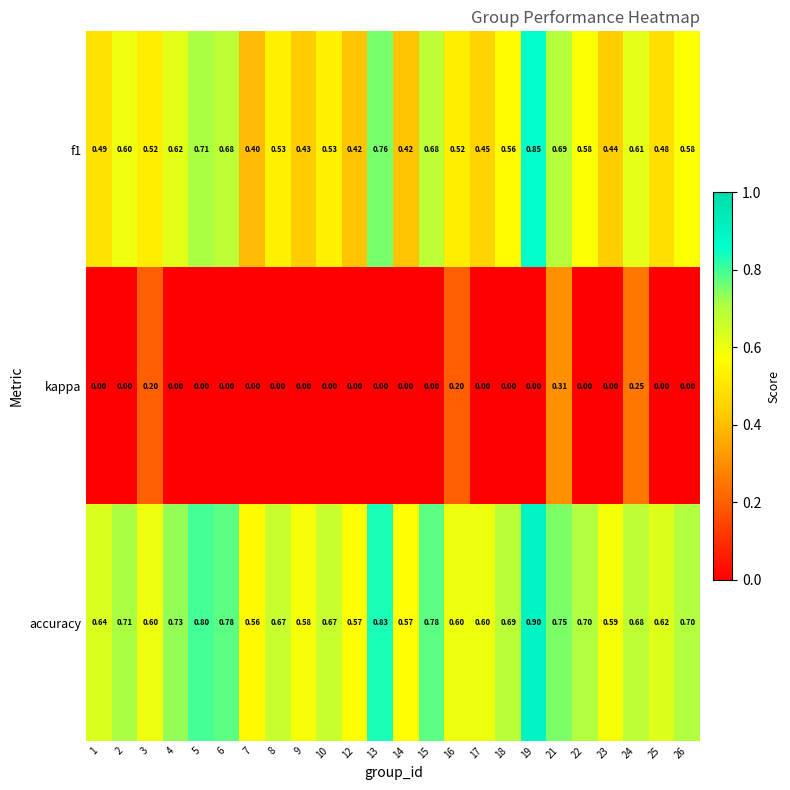

At how many categories does at least one series exceed 0?

24